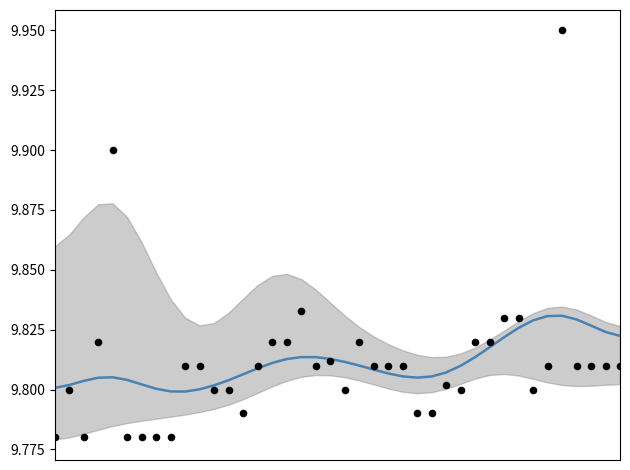

At how many categories does at least one series exceed 9?

40